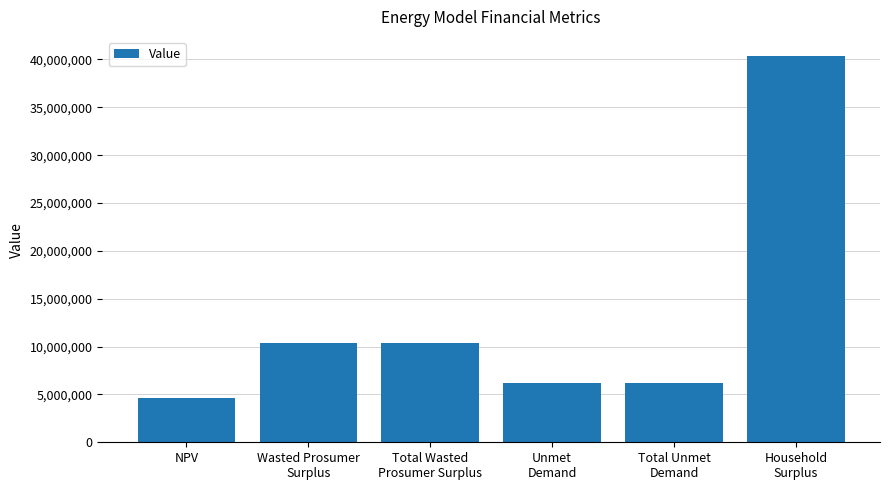

Where does the data first go above 10326700?

Wasted Prosumer
Surplus